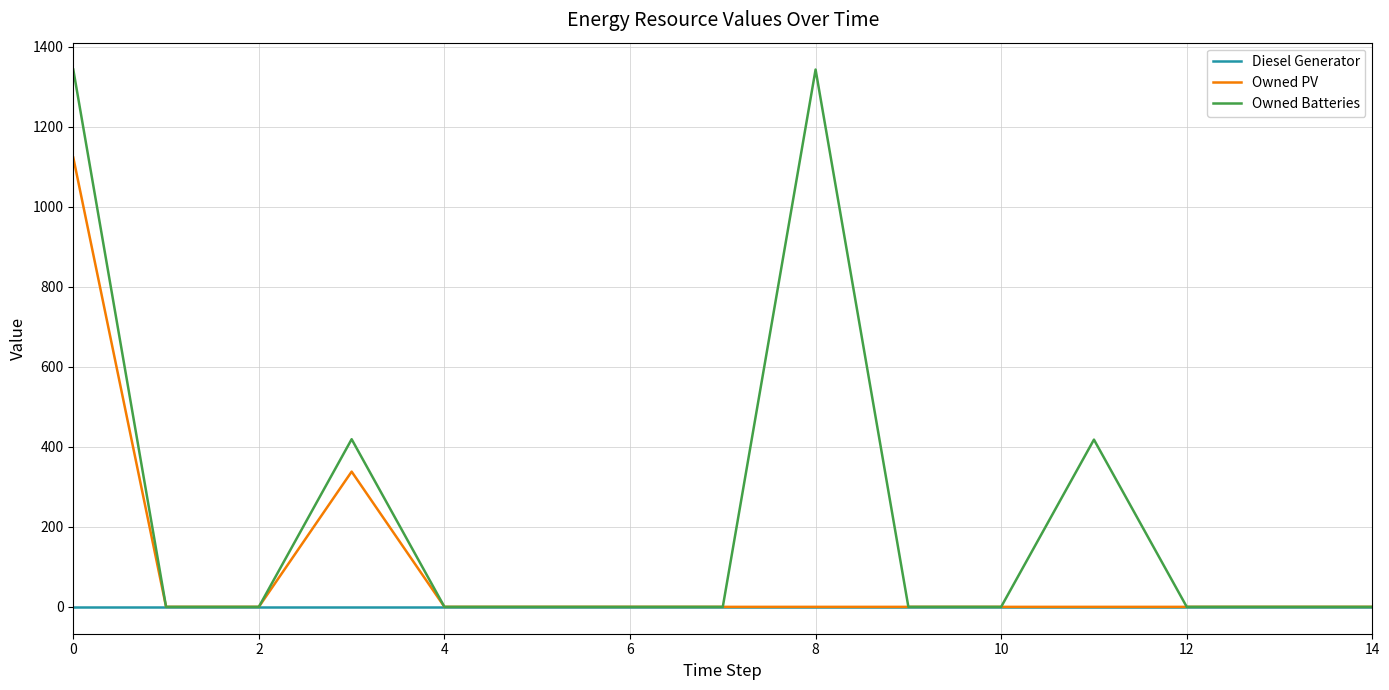

Which series has the largest range (max minus min)?

Owned Batteries